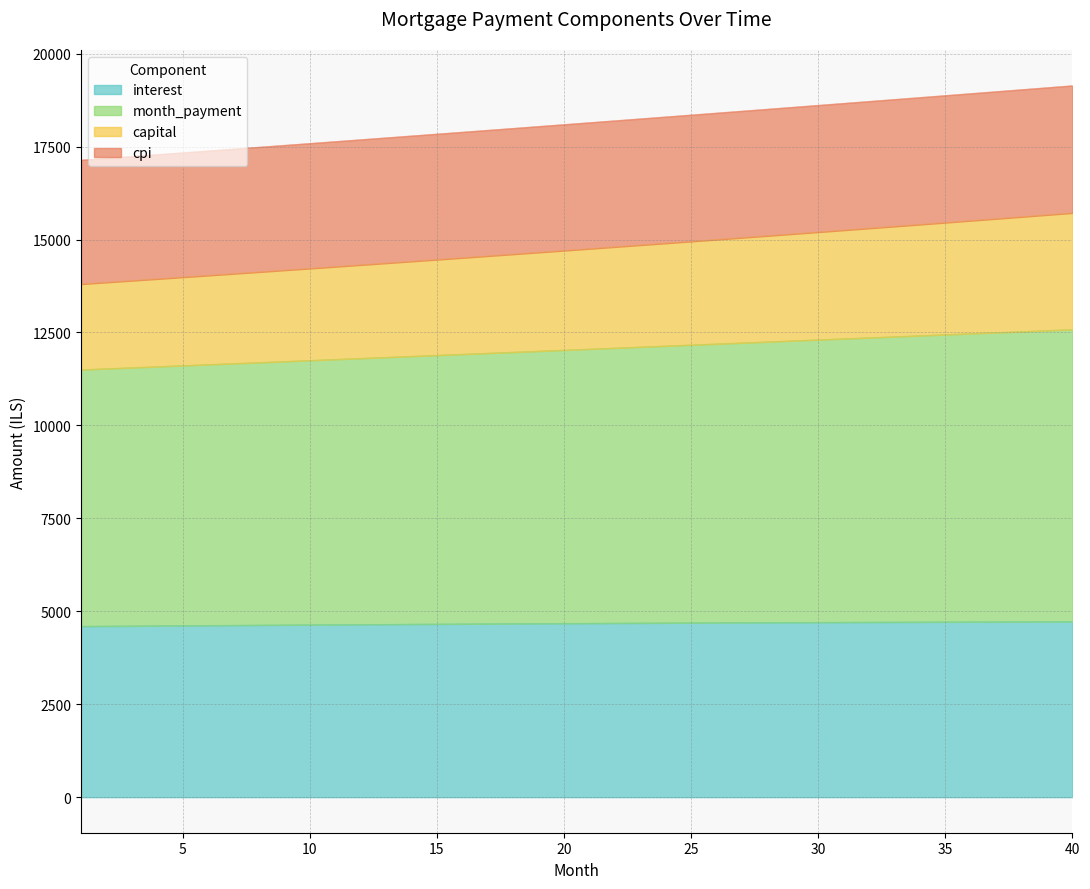

The value of cpi at 2 is 7889.1. True or false?

False